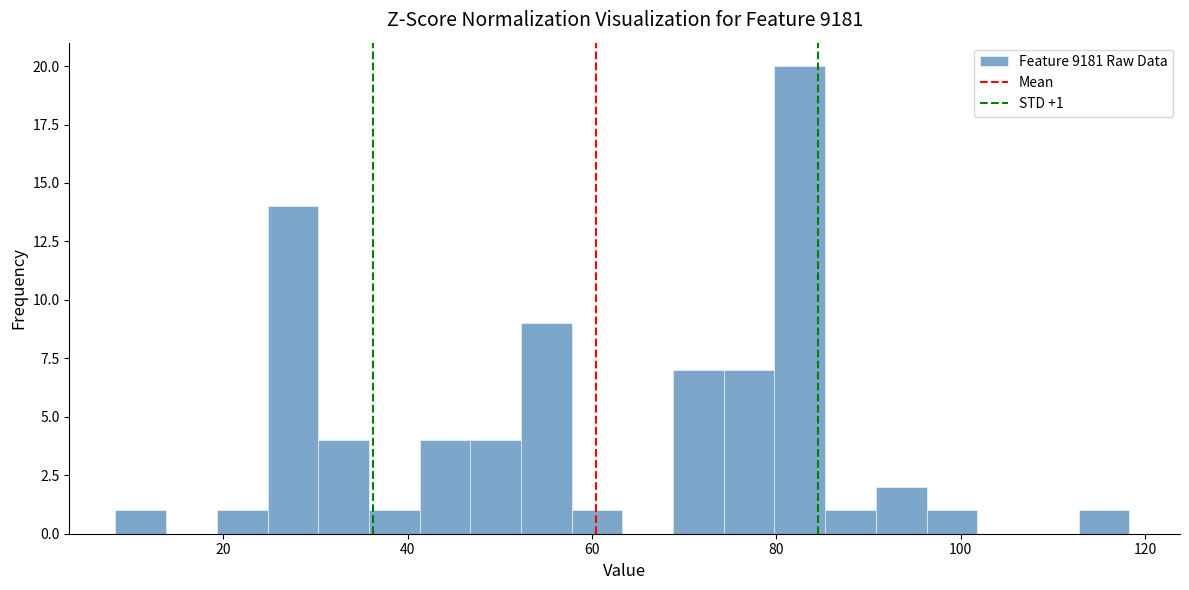

Read against the x-axis, roughly where is the centre of the tallest bar?

82